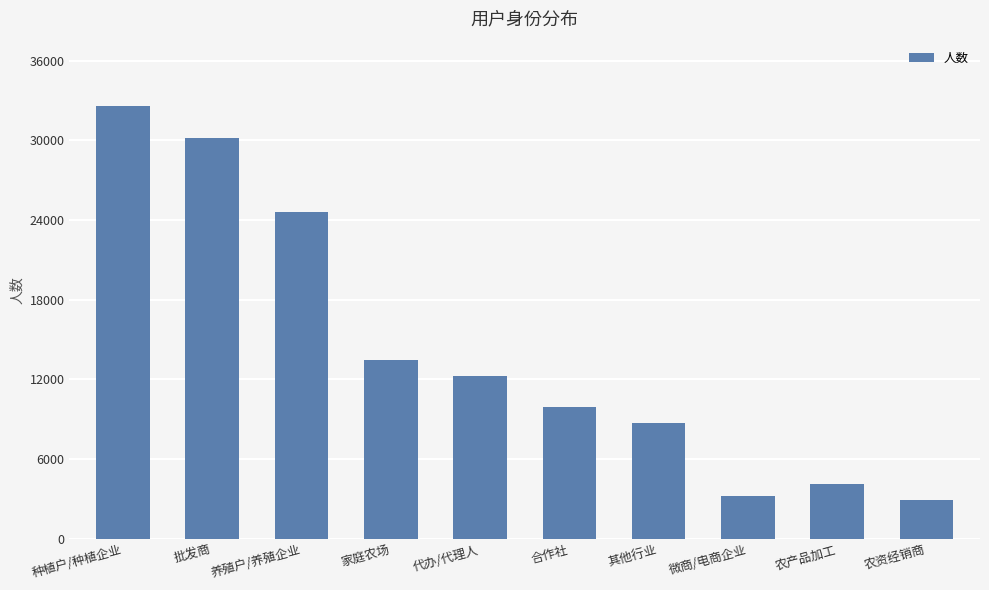

Is it true that the value at 种植户/种植企业 is 44641?

False